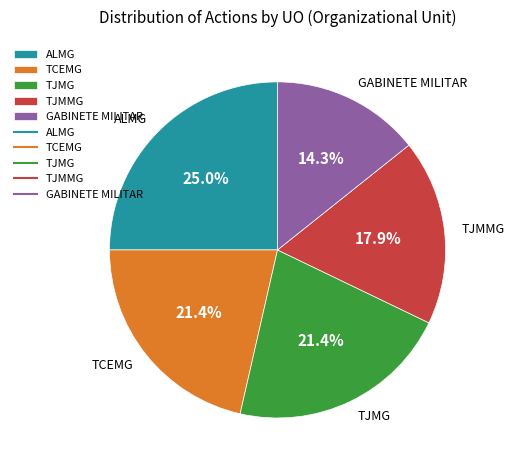

To the nearest percent, what is the combined percentage of TCEMG and ALMG?

46%